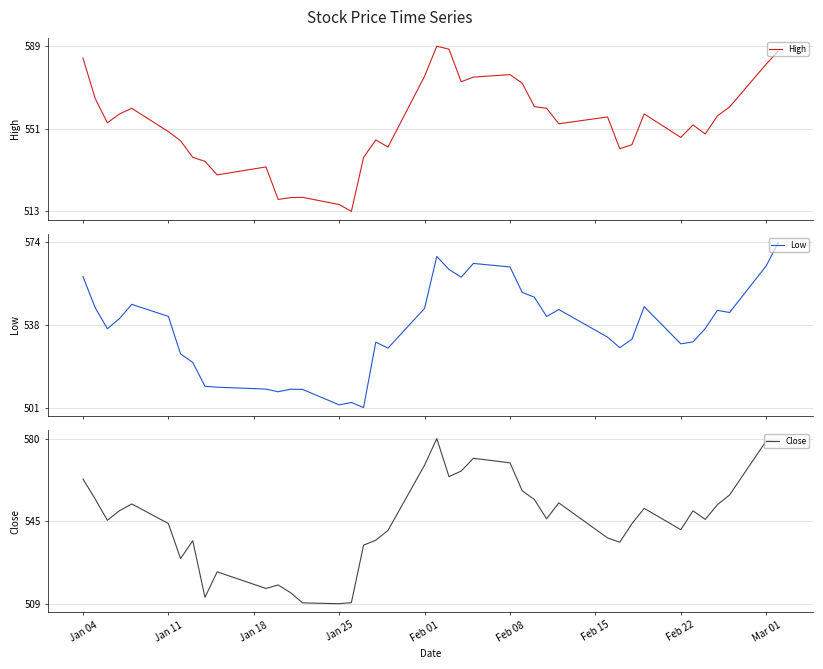

Reading left to right, extract all data points from this chart.

High: 583.8	565.2	553.9	558.0	560.6	549.8	545.6	537.9	536.1	529.8	533.5	518.5	519.3	519.5	516.1	513.0	537.9	546.0	542.7	575.4	589.2	587.9	572.8	575.0	576.1	572.2	561.3	560.6	553.4	556.6	541.9	543.8	558.0	547.1	552.9	548.7	557.1	561.2	581.0	587.0
Low: 559.1	545.3	535.9	540.5	546.8	541.4	524.8	521.0	510.4	510.0	509.2	508.0	509.1	509.0	502.2	503.2	501.0	530.0	527.3	545.0	568.0	562.2	558.8	564.9	563.3	552.0	549.9	541.3	544.5	532.2	527.5	531.3	545.7	529.2	530.1	536.0	544.1	543.1	563.8	574.2
Close: 562.8	554.2	545.1	549.2	552.1	543.7	528.7	536.3	512.1	523.0	515.9	517.4	514.1	509.7	509.4	509.8	534.4	536.5	540.8	568.7	580.1	563.8	566.2	571.7	569.7	557.8	554.0	545.7	552.5	537.5	535.7	543.7	550.2	541.1	549.1	545.5	551.8	555.9	579.1	578.9